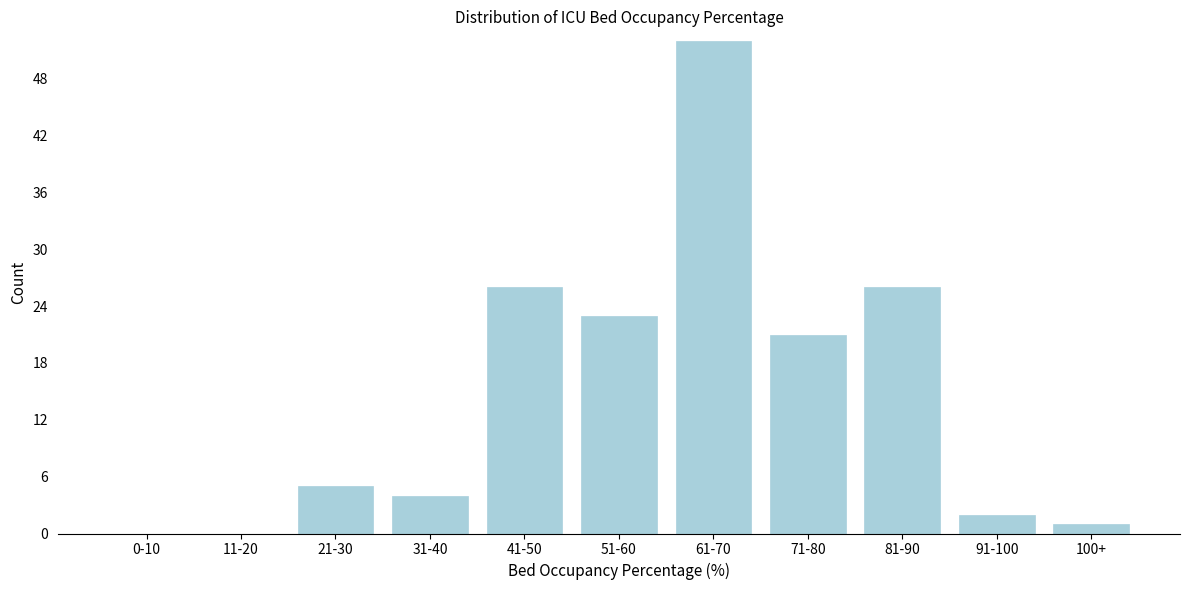

What is the sum of the values at 41-50 and 81-90?

52